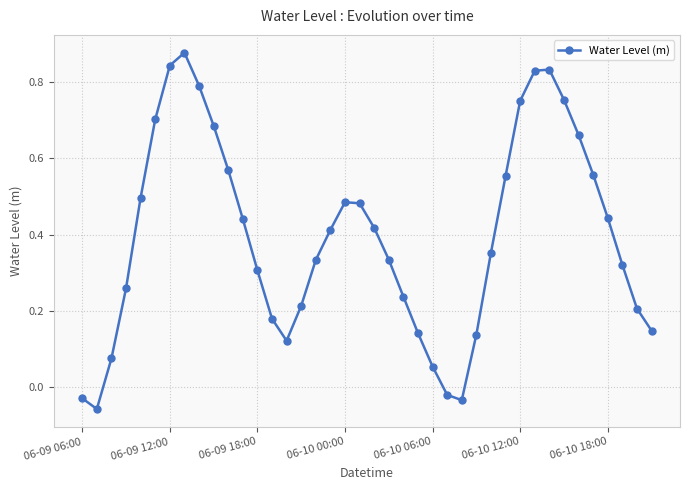

How many points are lower than both their immediate neighbors (excluding endpoints)?

3